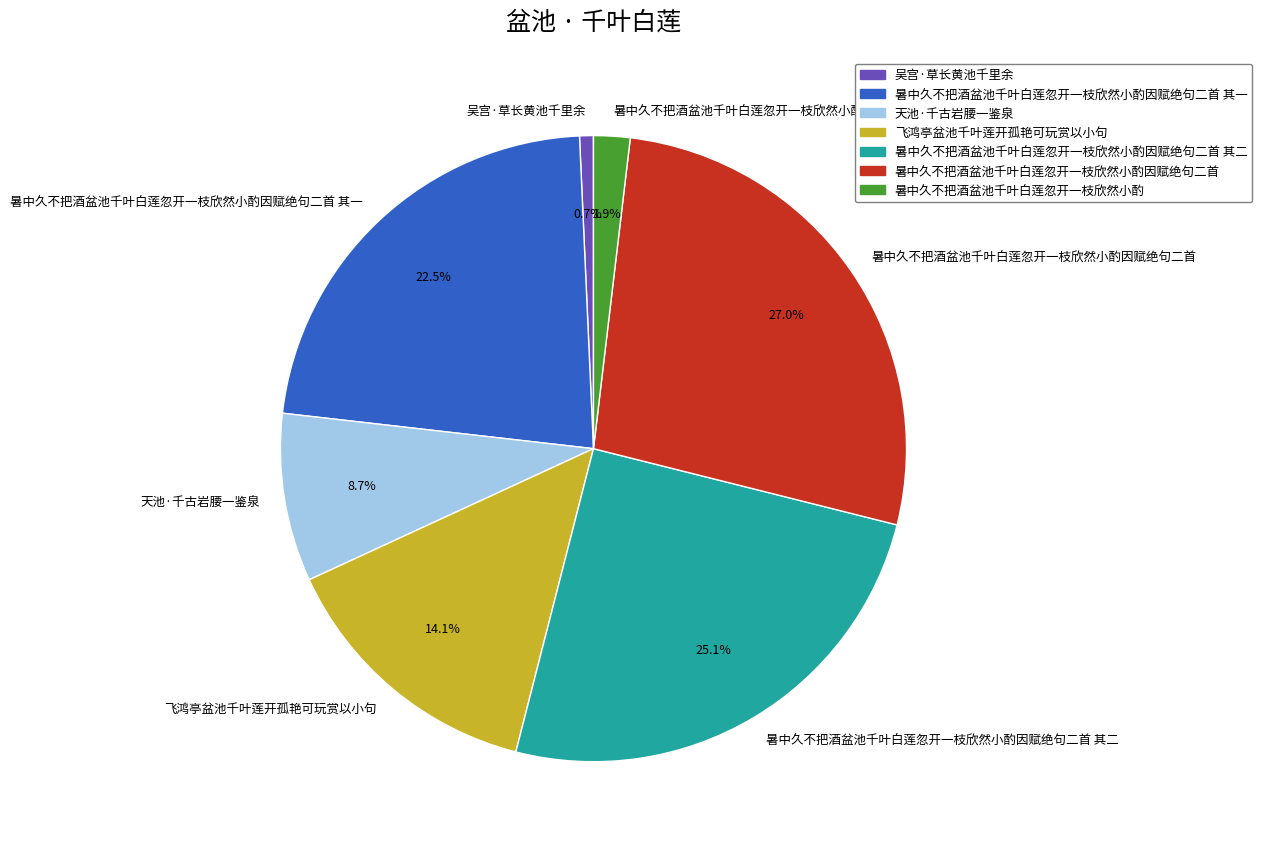

Approximately how many times larger is the value at 暑中久不把酒盆池千叶白莲忽开一枝欣然小酌因赋绝句二首 其二 compared to 暑中久不把酒盆池千叶白莲忽开一枝欣然小酌因赋绝句二首 其一?

1.1